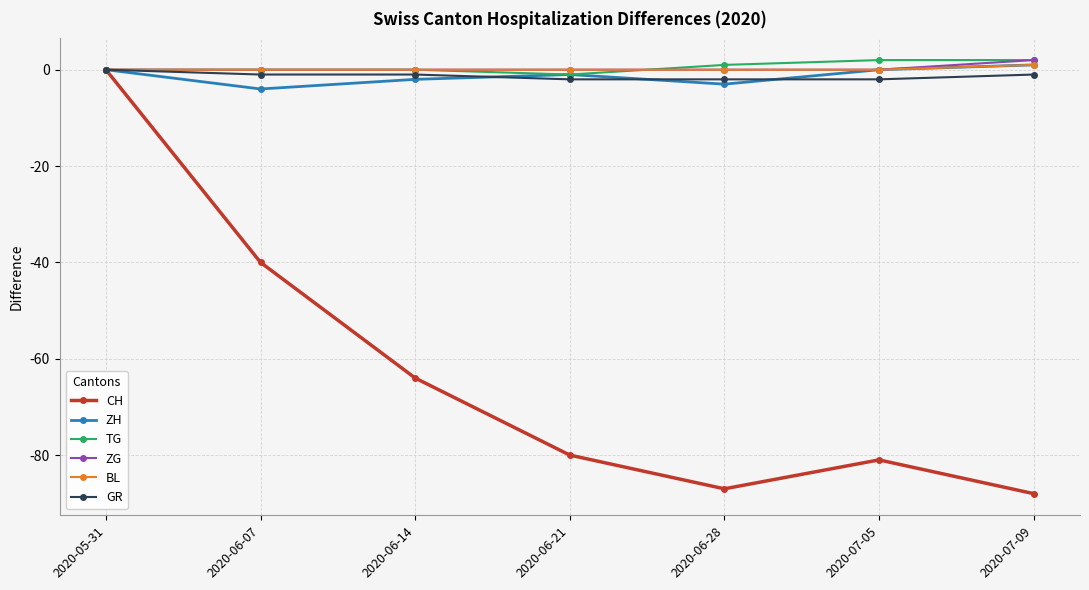

Is this an area chart (filled region under the line)?

No